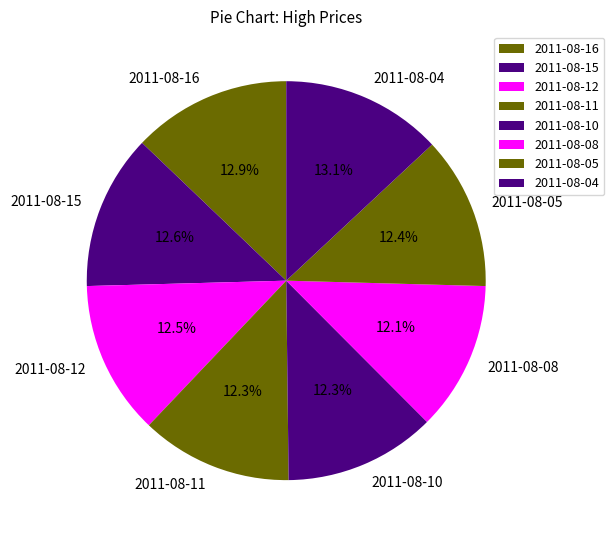

What percentage is the 2011-08-04 slice, to the nearest percent?

13%